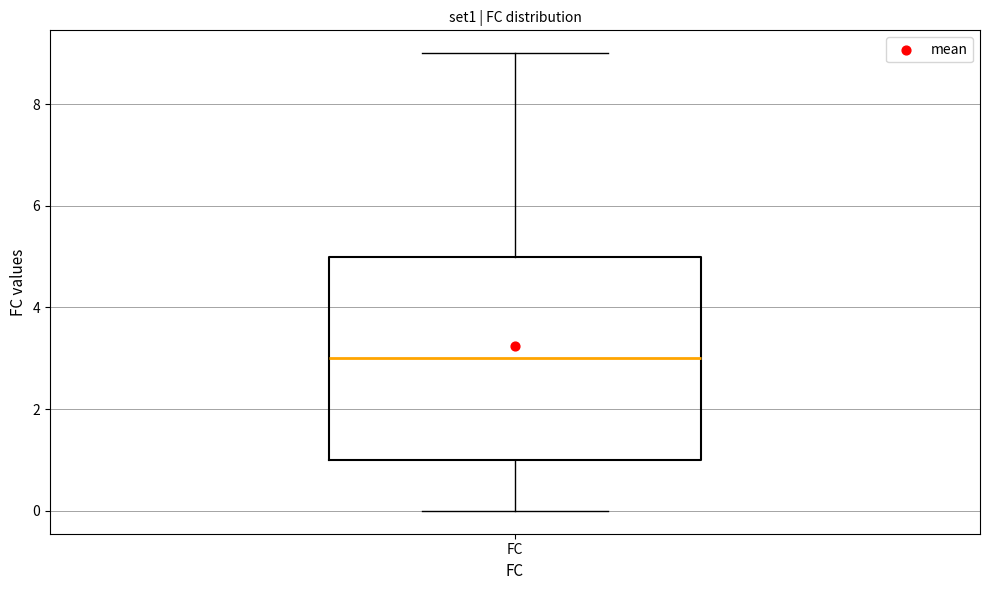

Where does the median line of the box for FC sit on the y-axis? The values are not printed on the chart, so give them approximately, as read against the axis.

3